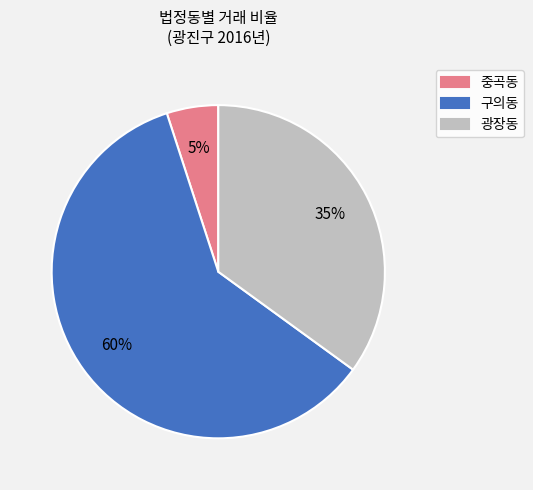

Is it true that 구의동 is 51% of the pie?

False